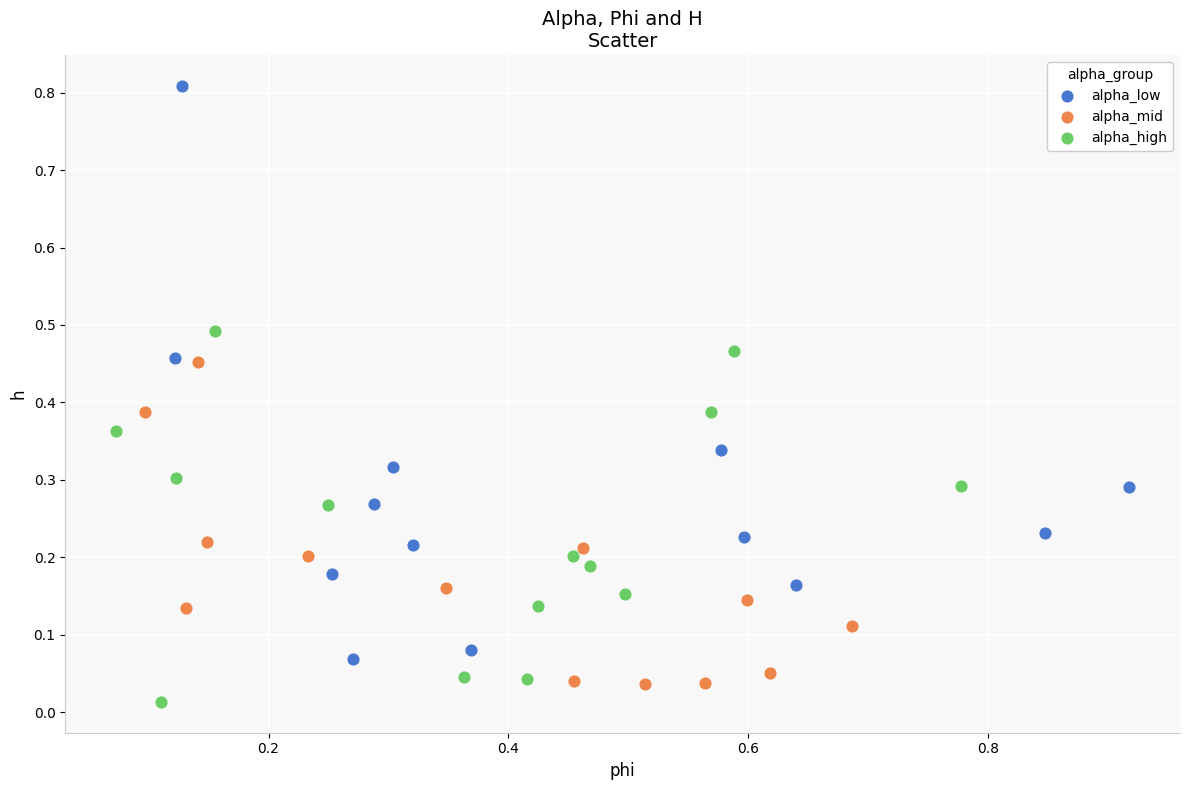

Which series reaches the maximum Y coordinate?

alpha_low